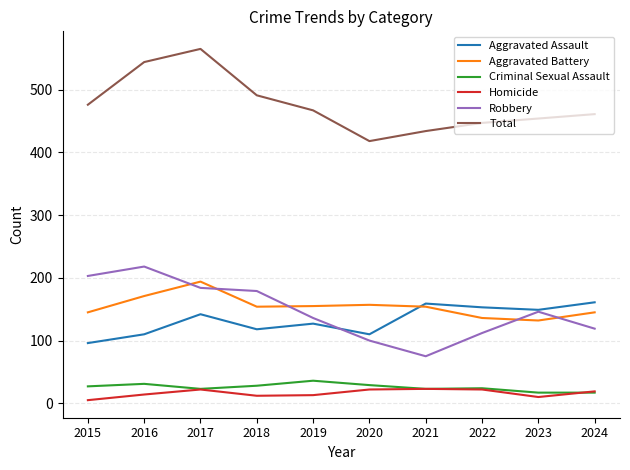

At which category is the sum across all series the highest?

2017